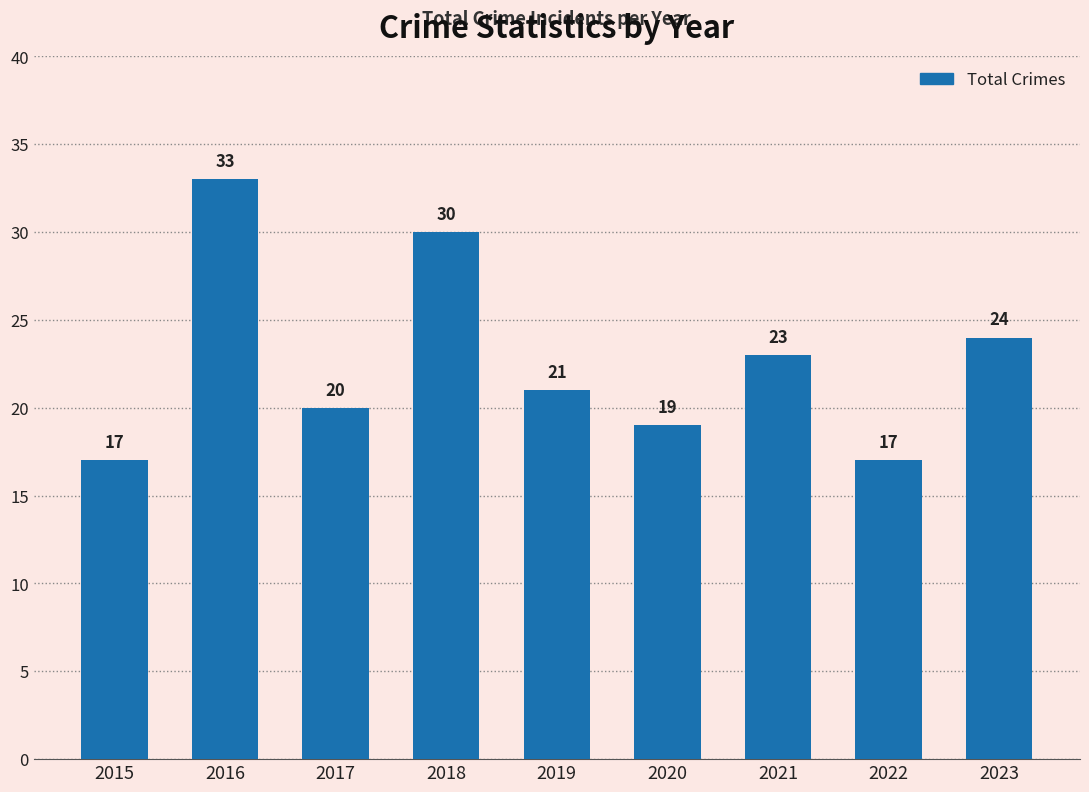

Approximately how many times larger is the value at 2017 compared to 2021?

0.9